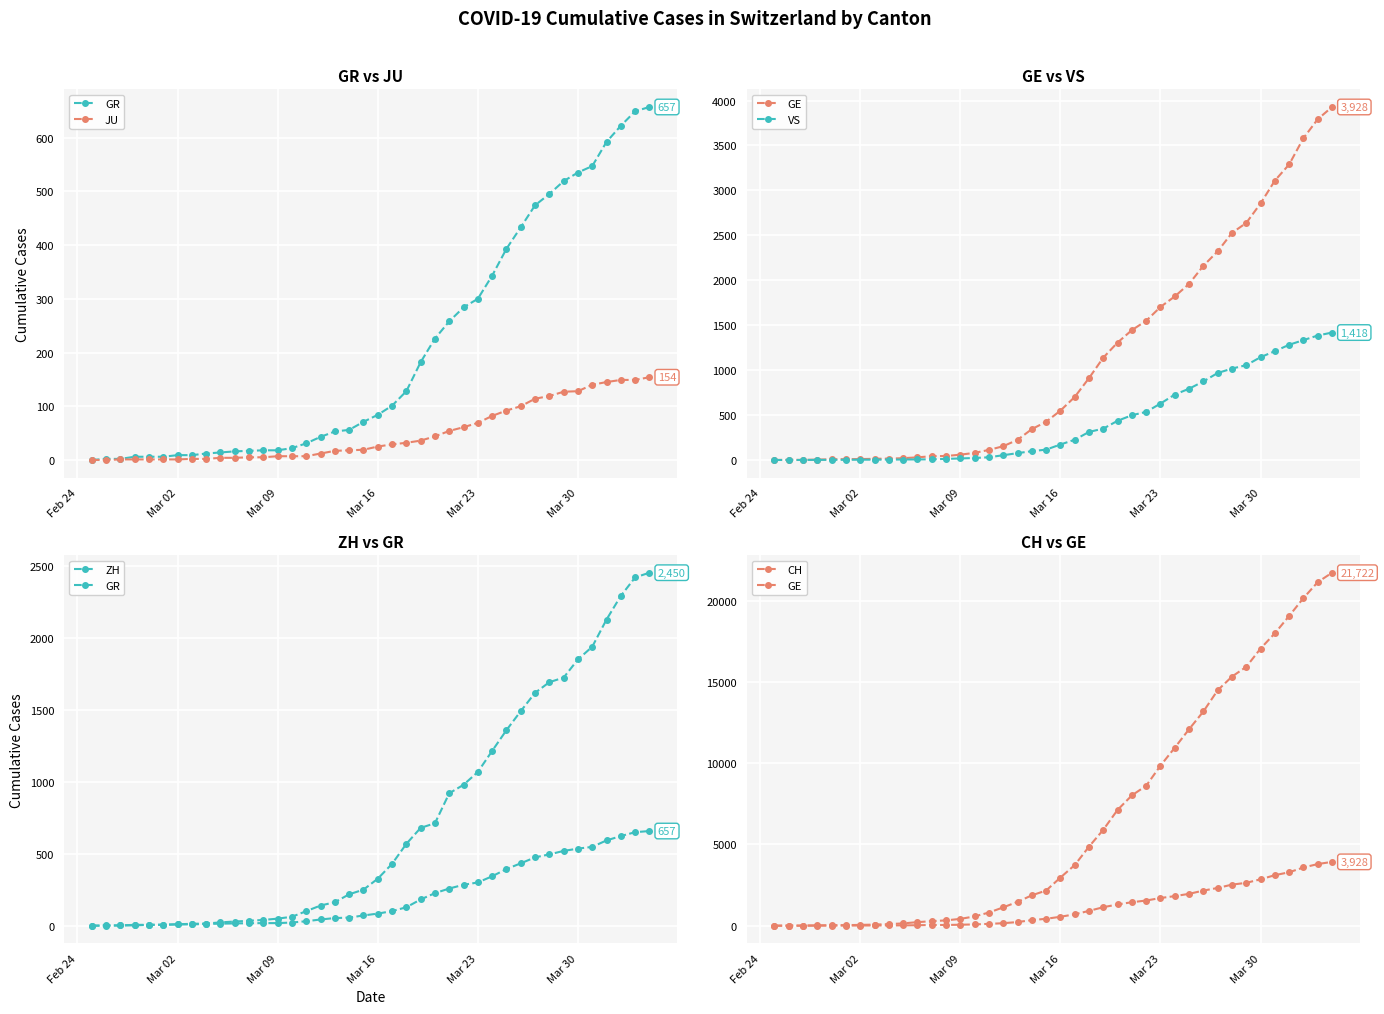

How many distinct data groups are displayed?

6